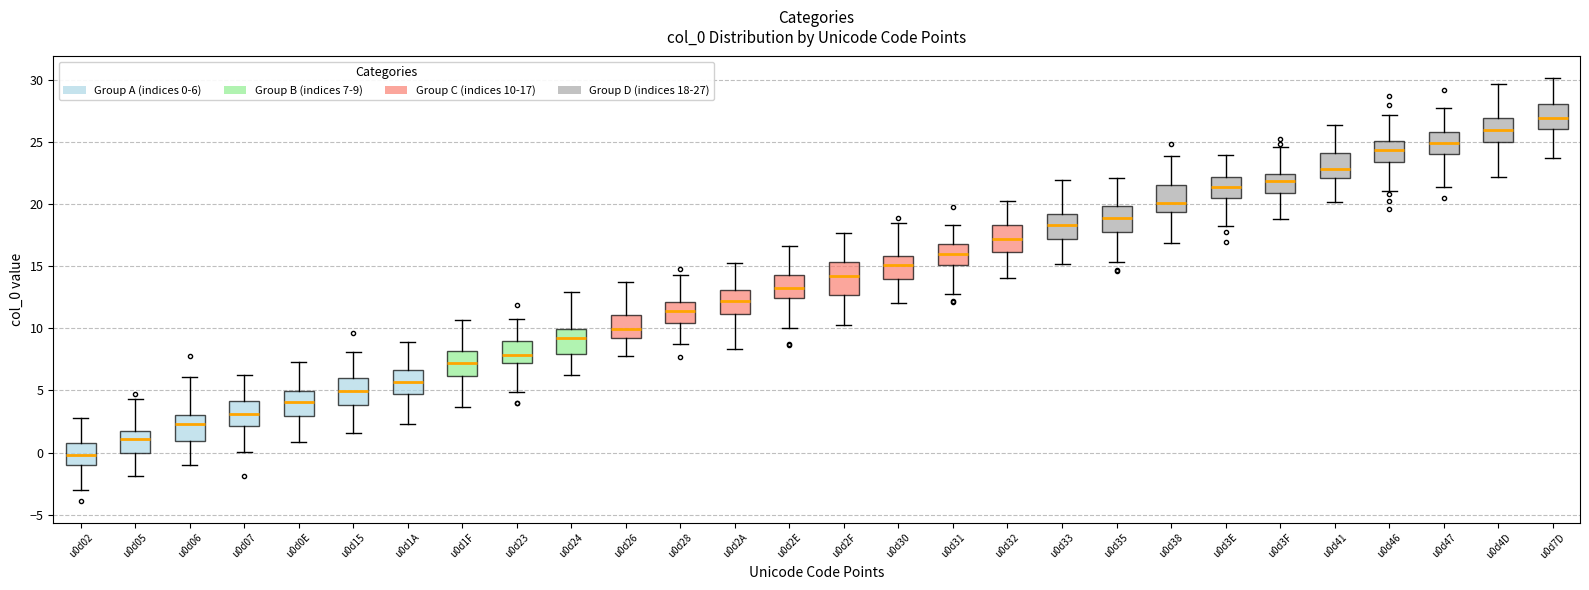

Reading left to right, transcribe this box plot: for each box, give where its median line is, the range the box spans, and where its two whiskers end, as read against the y-axis. The values are not printed on the chart, so give them approximately, as read against the axis.

u0d02: median 0.0, box -1.0 to 1.0, whiskers -3.0 to 3.0
u0d05: median 1.0, box 0.0 to 1.5, whiskers -2.0 to 4.5
u0d06: median 2.5, box 1.0 to 3.0, whiskers -1.0 to 6.0
u0d07: median 3.0, box 2.0 to 4.0, whiskers 0.0 to 6.0
u0d0E: median 4.0, box 3.0 to 5.0, whiskers 1.0 to 7.5
u0d15: median 5.0, box 4.0 to 6.0, whiskers 1.5 to 8.0
u0d1A: median 5.5, box 4.5 to 6.5, whiskers 2.5 to 9.0
u0d1F: median 7.0, box 6.0 to 8.0, whiskers 3.5 to 10.5
u0d23: median 8.0, box 7.0 to 9.0, whiskers 5.0 to 11.0
u0d24: median 9.0, box 8.0 to 10.0, whiskers 6.0 to 13.0
u0d26: median 10.0, box 9.0 to 11.0, whiskers 7.5 to 13.5
u0d28: median 11.5, box 10.5 to 12.0, whiskers 8.5 to 14.0
u0d2A: median 12.0, box 11.0 to 13.0, whiskers 8.5 to 15.0
u0d2E: median 13.5, box 12.5 to 14.5, whiskers 10.0 to 16.5
u0d2F: median 14.0, box 12.5 to 15.5, whiskers 10.5 to 17.5
u0d30: median 15.0, box 14.0 to 16.0, whiskers 12.0 to 18.5
u0d31: median 16.0, box 15.0 to 17.0, whiskers 13.0 to 18.5
u0d32: median 17.0, box 16.0 to 18.5, whiskers 14.0 to 20.0
u0d33: median 18.5, box 17.0 to 19.0, whiskers 15.0 to 22.0
u0d35: median 19.0, box 18.0 to 20.0, whiskers 15.5 to 22.0
u0d38: median 20.0, box 19.5 to 21.5, whiskers 17.0 to 24.0
u0d3E: median 21.5, box 20.5 to 22.0, whiskers 18.5 to 24.0
u0d3F: median 22.0, box 21.0 to 22.5, whiskers 19.0 to 24.5
u0d41: median 23.0, box 22.0 to 24.0, whiskers 20.0 to 26.5
u0d46: median 24.5, box 23.5 to 25.0, whiskers 21.0 to 27.0
u0d47: median 25.0, box 24.0 to 26.0, whiskers 21.5 to 27.5
u0d4D: median 26.0, box 25.0 to 27.0, whiskers 22.0 to 29.5
u0d7D: median 27.0, box 26.0 to 28.0, whiskers 23.5 to 30.0